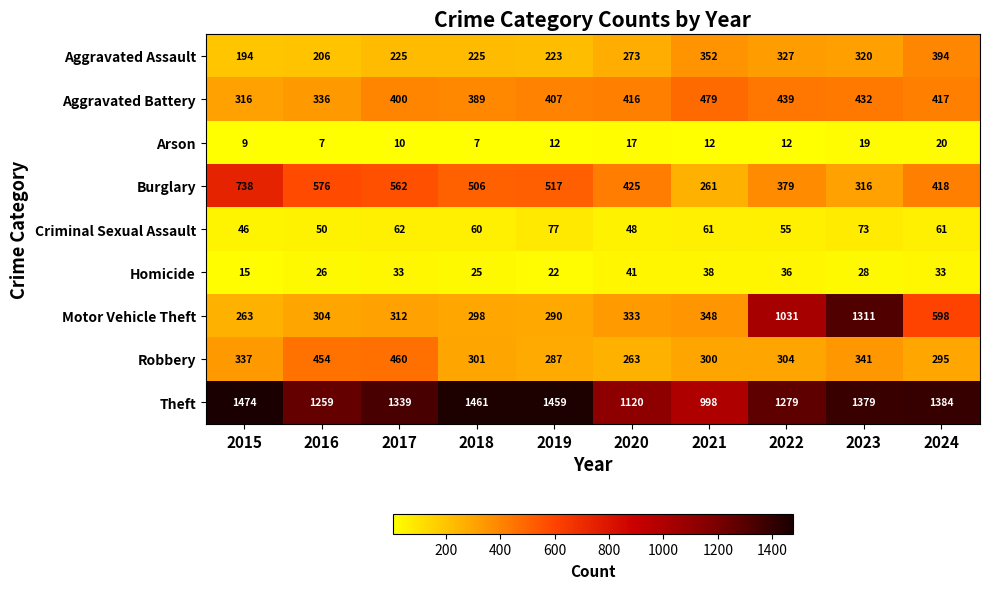

Is it true that Homicide equals 46 at 2017?

False